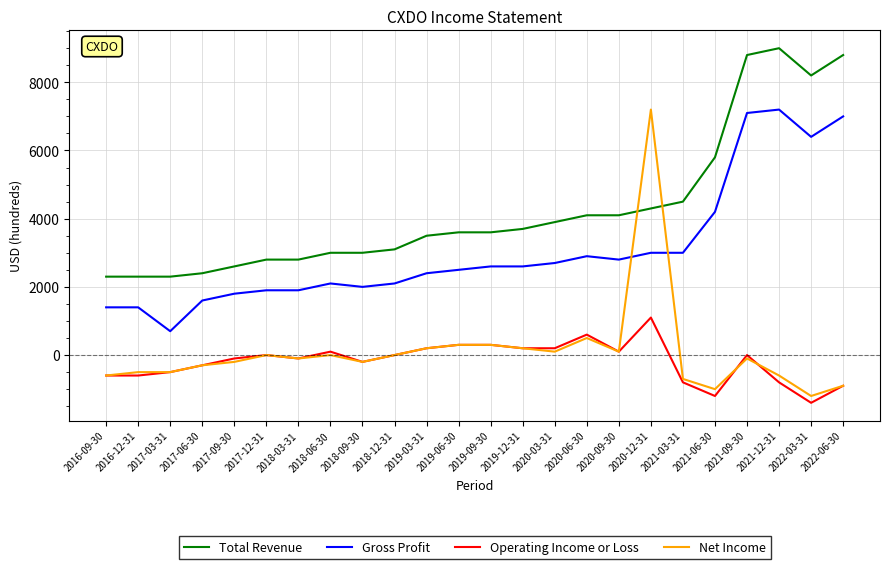

Is the value of Gross Profit at 2017-03-31 greater than the value of Operating Income or Loss at 2022-03-31?

Yes